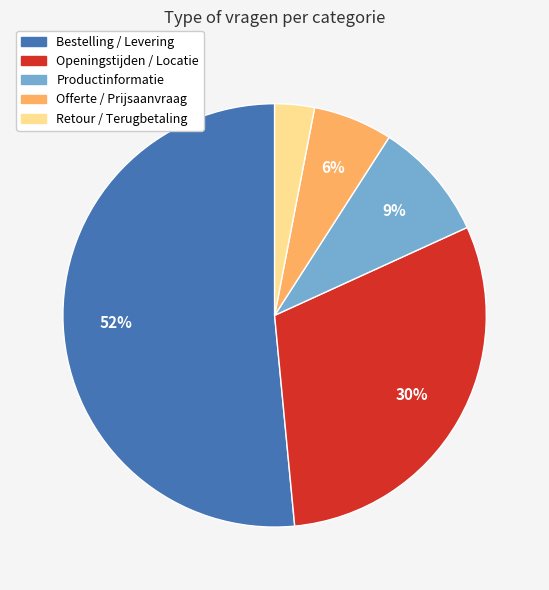

What is the ratio of the value at Bestelling / Levering to the value at Openingstijden / Locatie?

1.7